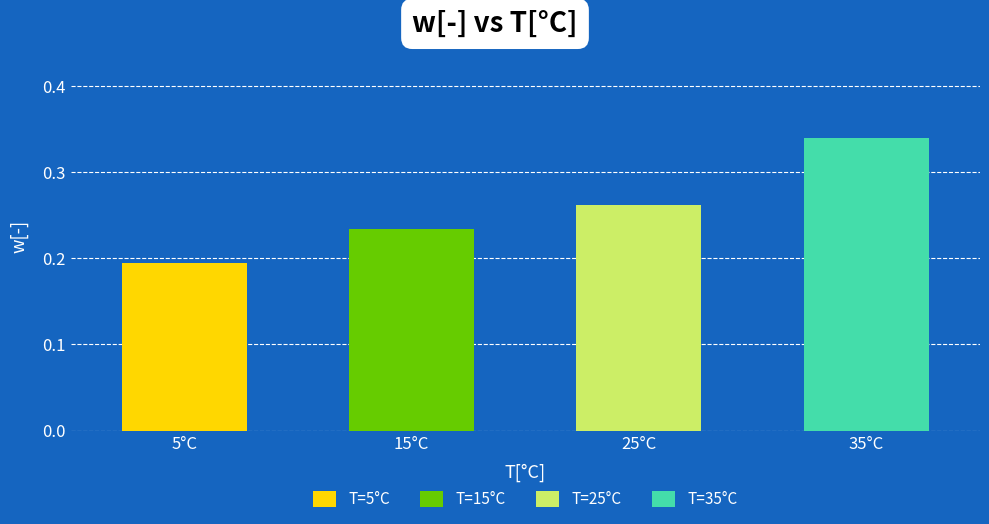

Between 5 and 25, which is larger?

25